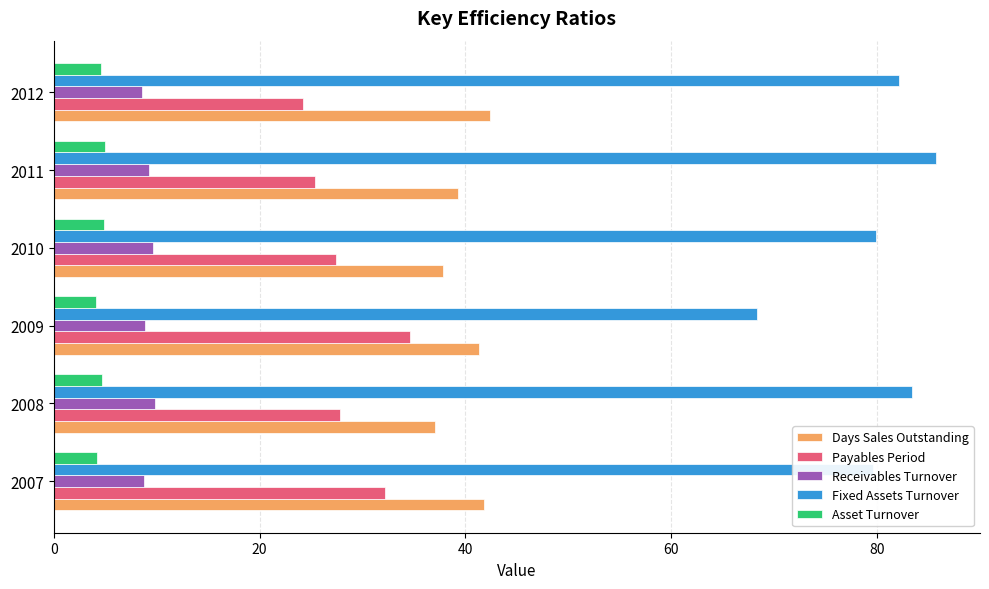

What is the average value of the Receivables Turnover series?

9.2